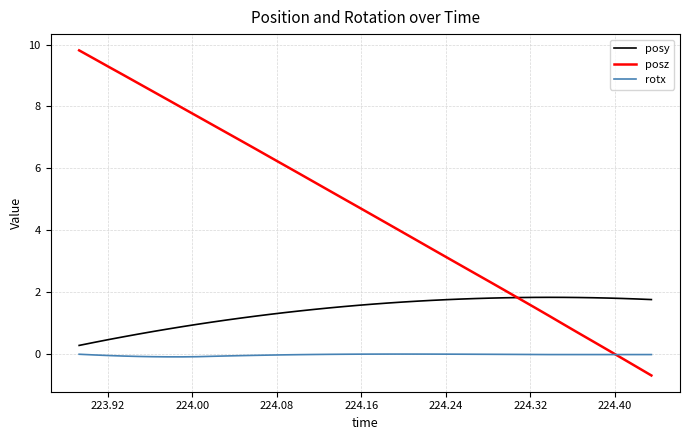

True or false: posz has more than 0 interior local peaks.

False